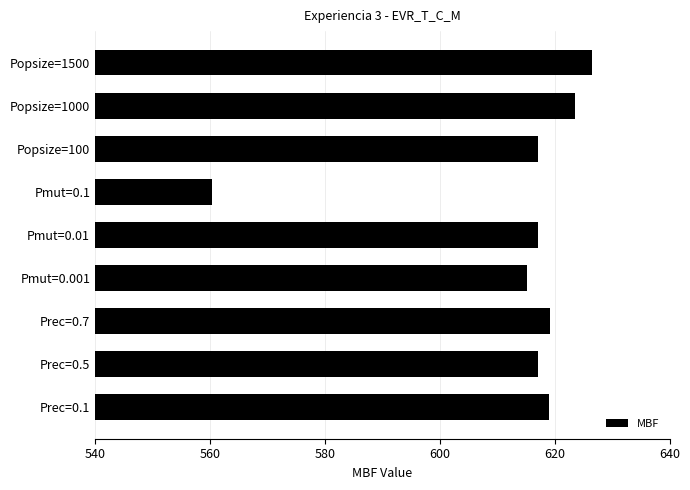

How many data points does each series have?

9